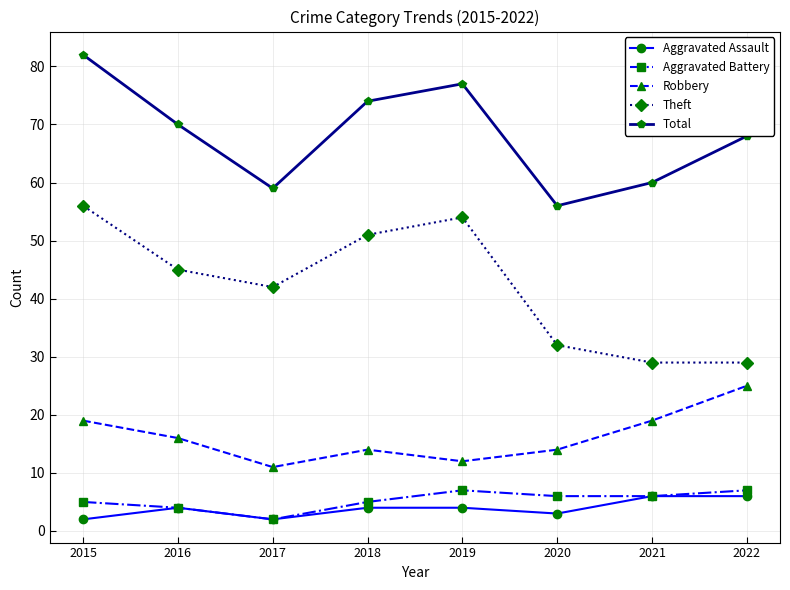

Where does the Total series first go above 70?

2015